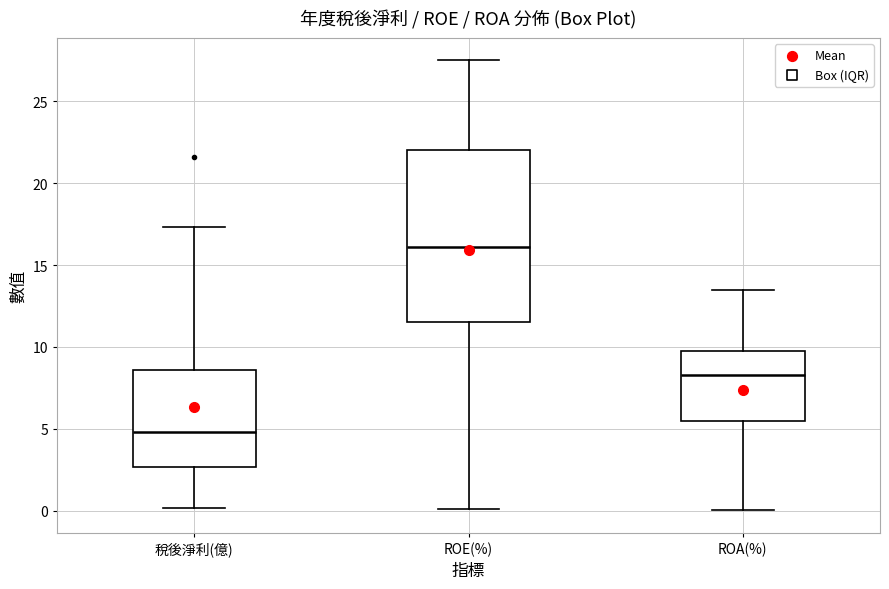

Reading left to right, transcribe this box plot: for each box, give where its median line is, the range the box spans, and where its two whiskers end, as read against the y-axis. The values are not printed on the chart, so give them approximately, as read against the axis.

稅後淨利(億): median 5.0, box 2.5 to 8.5, whiskers 0.0 to 17.5
ROE(%): median 16.0, box 11.5 to 22.0, whiskers 0.0 to 27.5
ROA(%): median 8.5, box 5.5 to 9.5, whiskers 0.0 to 13.5